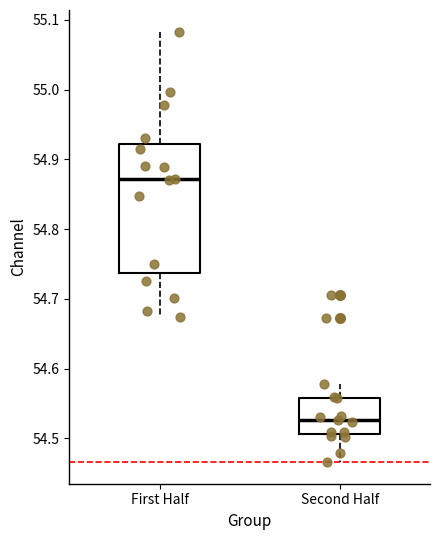

Where does the median line of the box for First Half sit on the y-axis? The values are not printed on the chart, so give them approximately, as read against the axis.

54.87